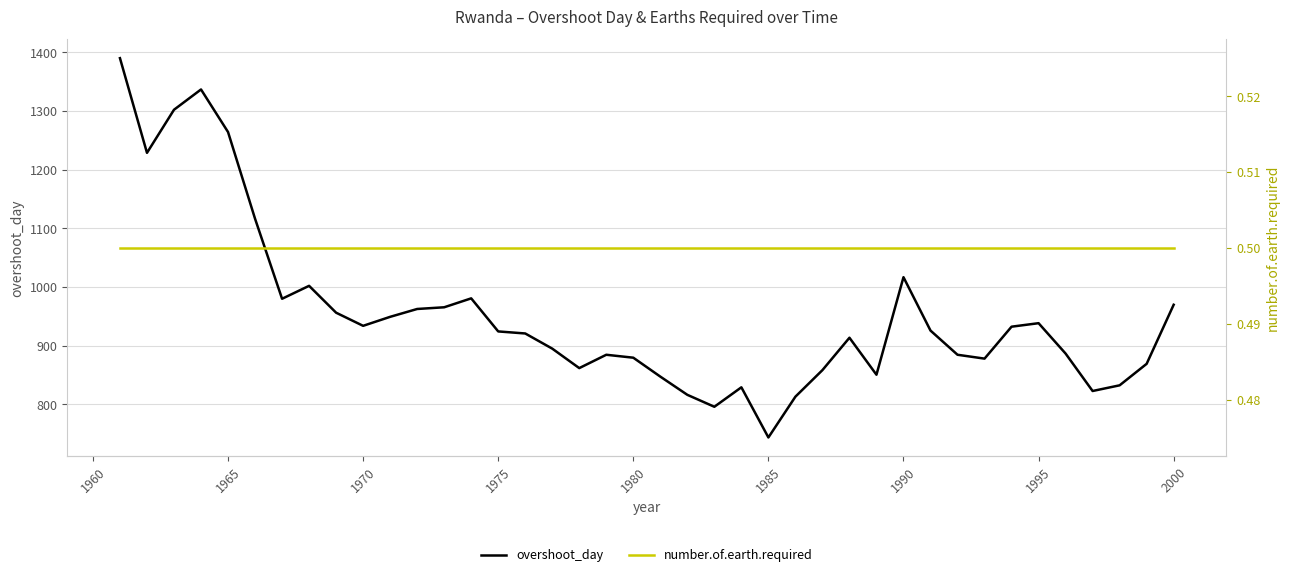

What is the lowest value of the overshoot_day series?

743.5